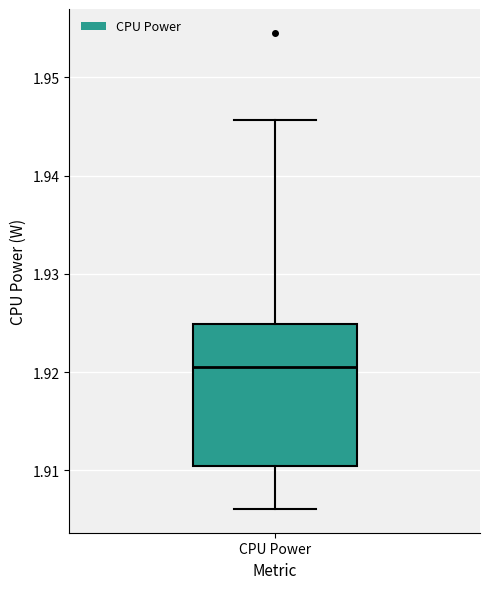

Read this box plot against the y-axis: the position of the median line, the range covered by the box, and the ends of both whiskers. The values are not printed on the chart, so give them approximately, as read against the axis.

median 1.921, box 1.910 to 1.925, whiskers 1.906 to 1.946